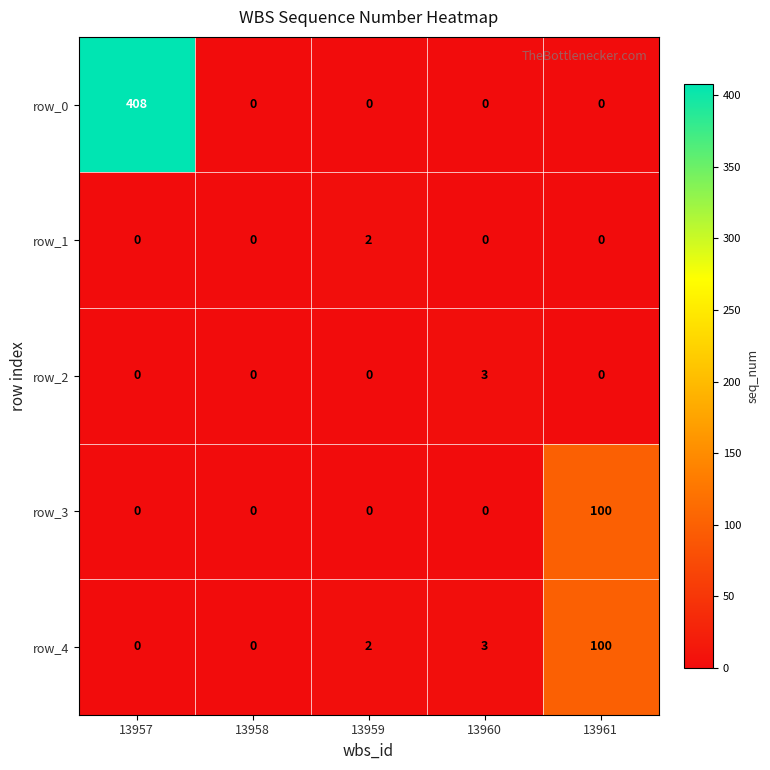

What is the total value across all series at 13961?

200